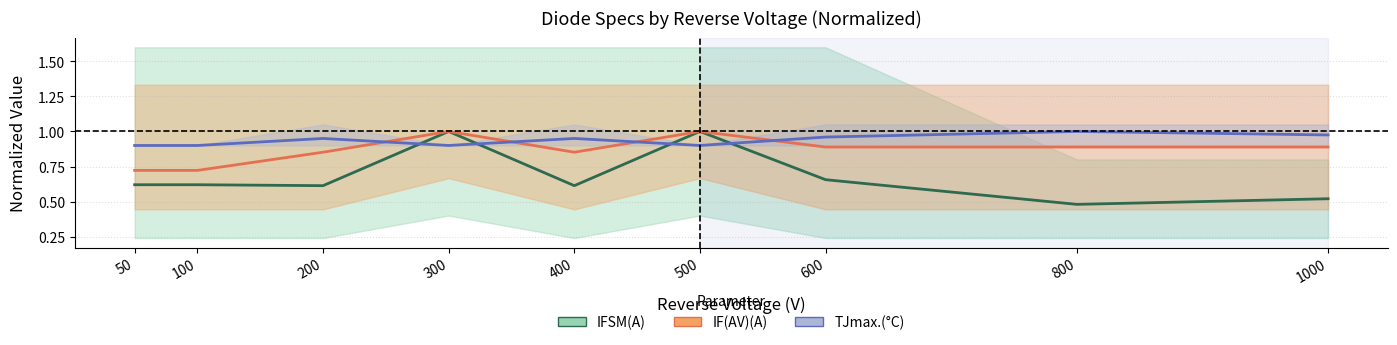

At which category does TJmax.(C) reach its first local valley?

300